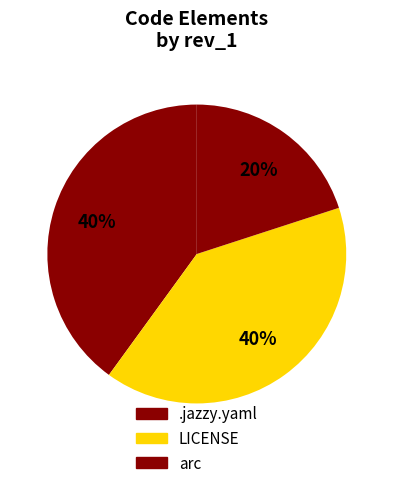

Is there any slice that represents more than half of the pie?

No